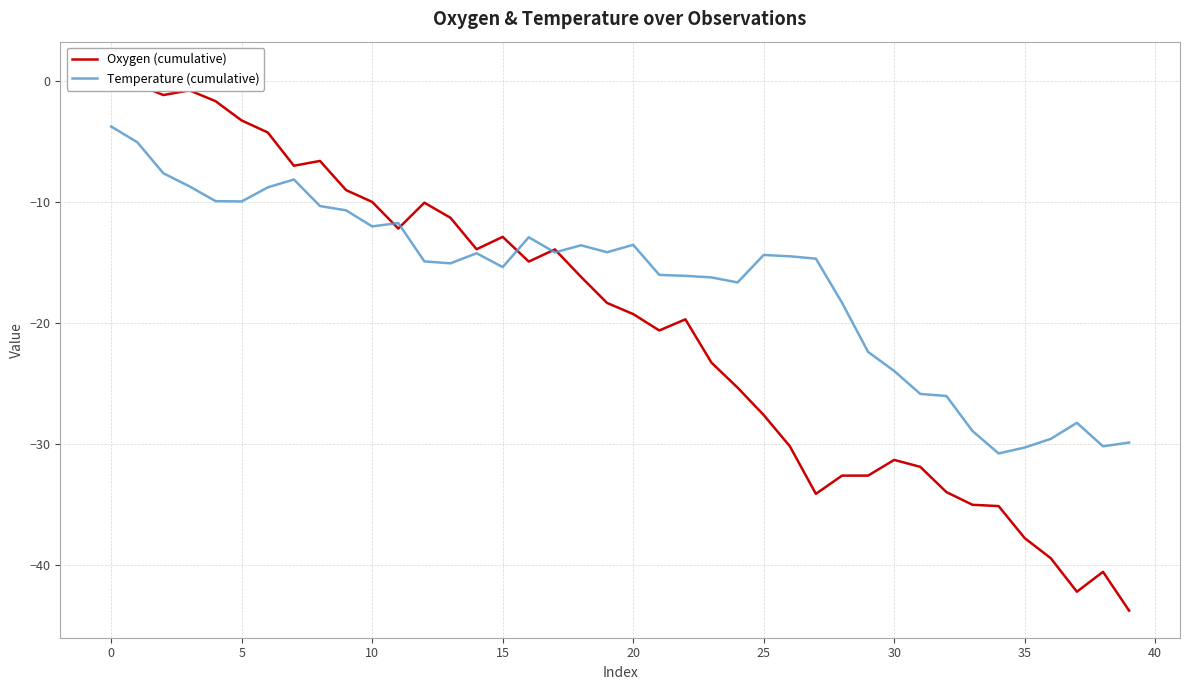

What is the maximum value shown in the chart?

1.0